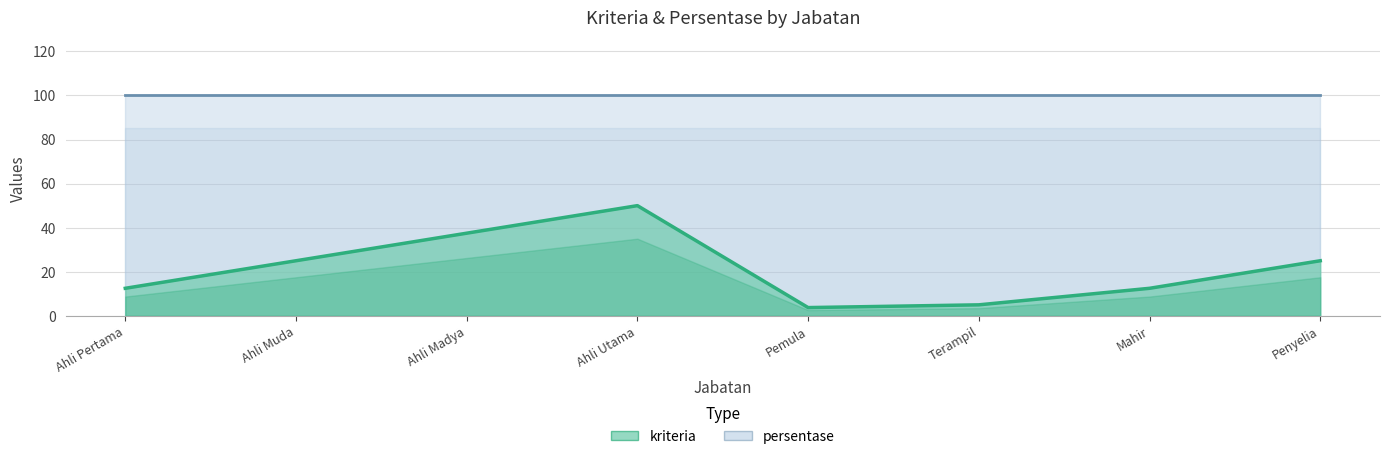

True or false: the data has more than 1 interior local peaks.

False